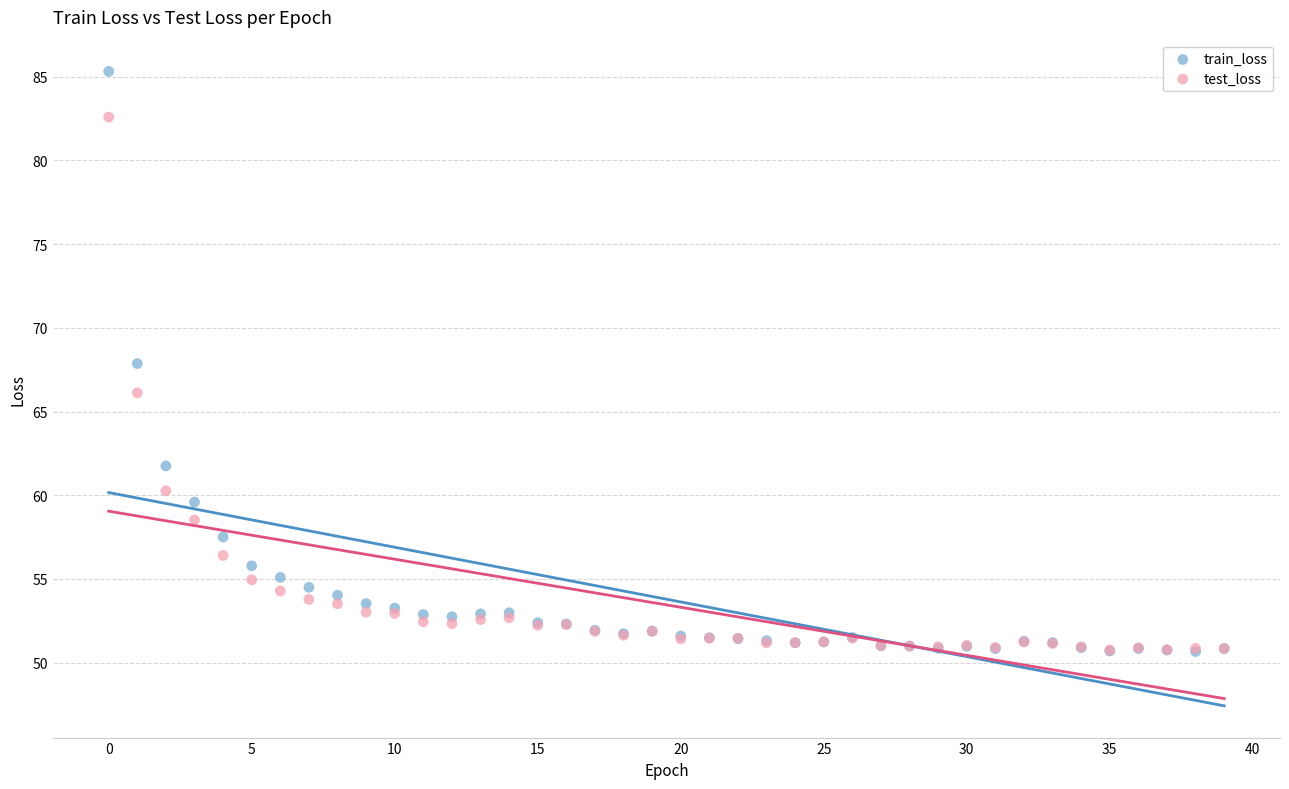

What are all the series names shown in the legend?

train_loss, test_loss